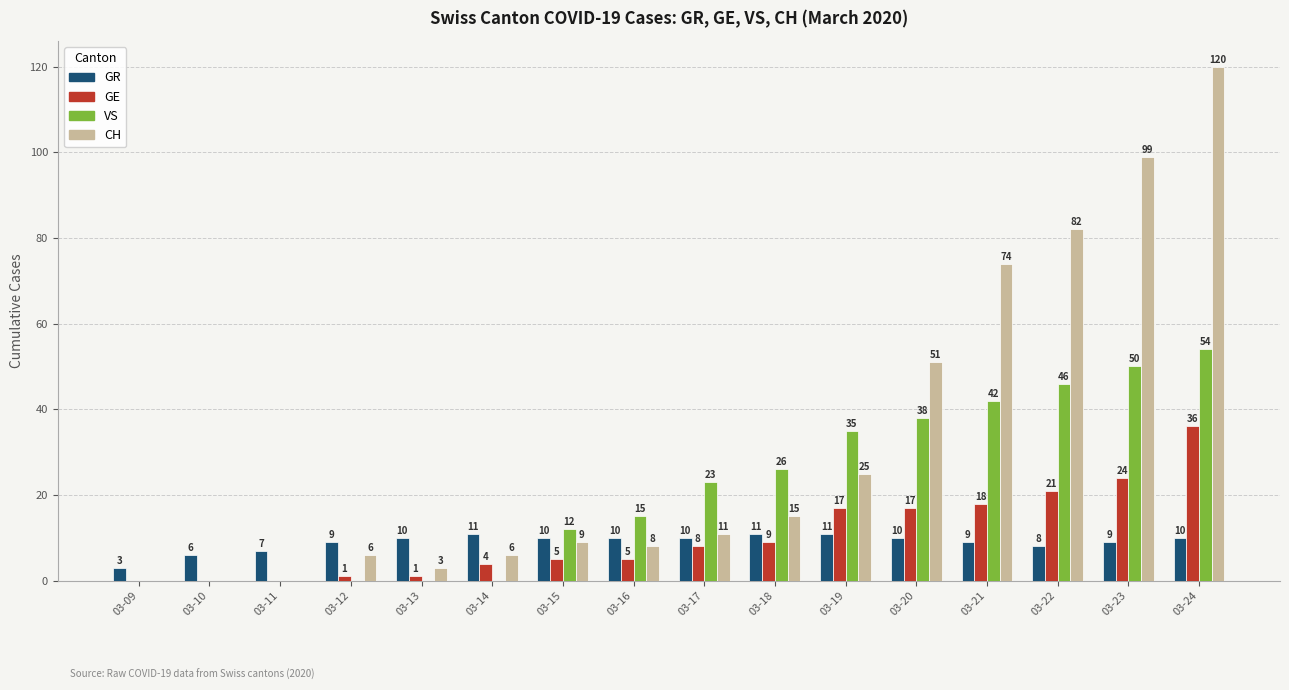

What is the spread (max minus min) of values at 03-13?

10